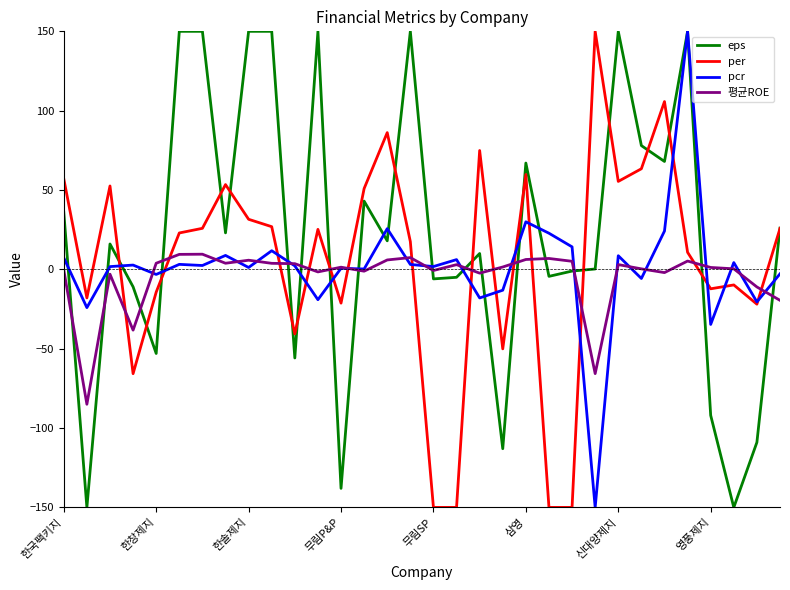

What are all the series names shown in the legend?

eps, per, pcr, 평균ROE